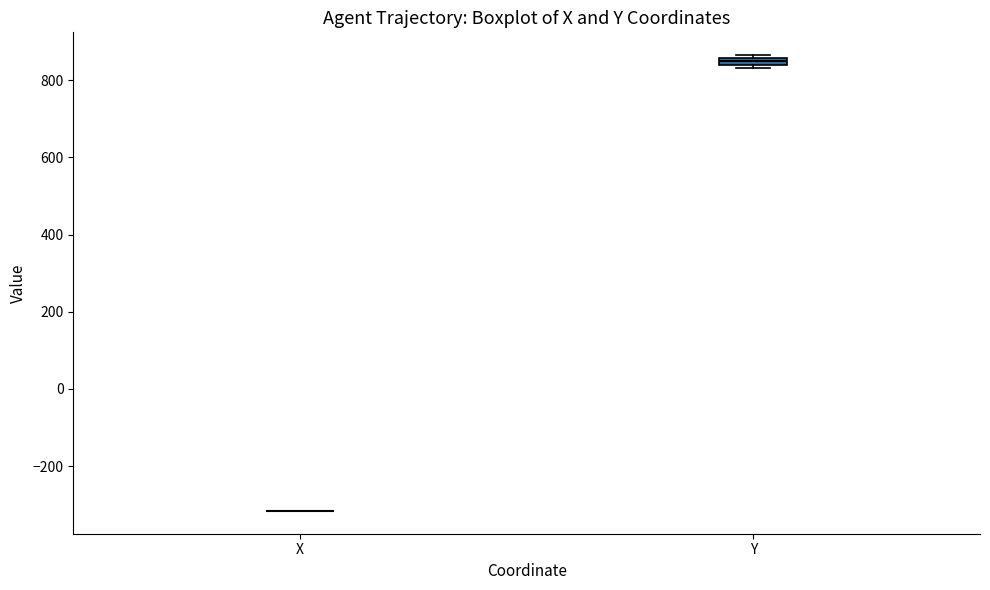

Where is the upper edge of the box for Y on the y-axis? The values are not printed on the chart, so give them approximately, as read against the axis.

860